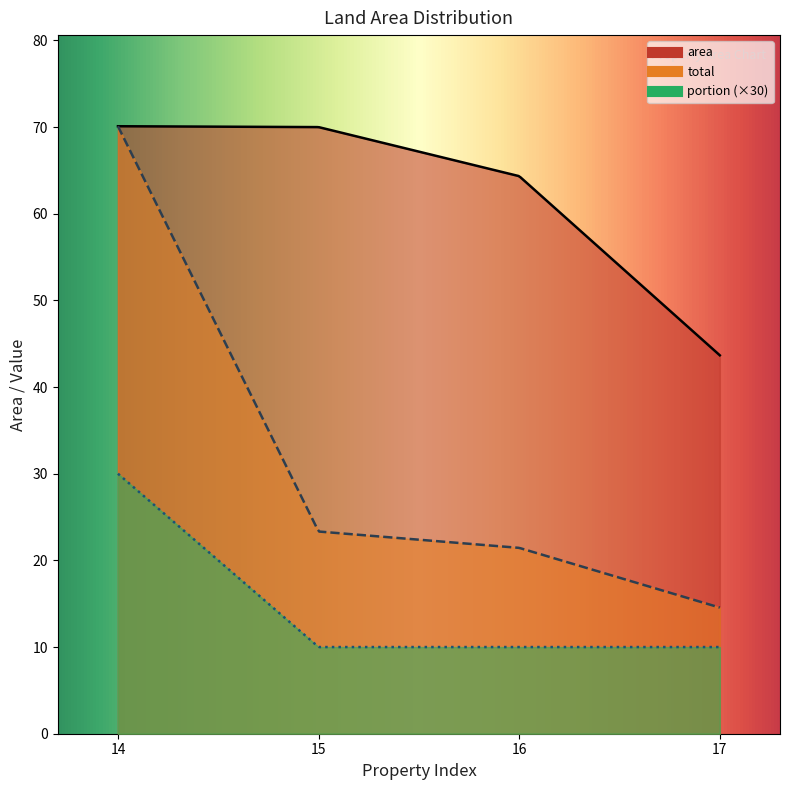

What is the value of the index point at the 2nd from the left?

15.0